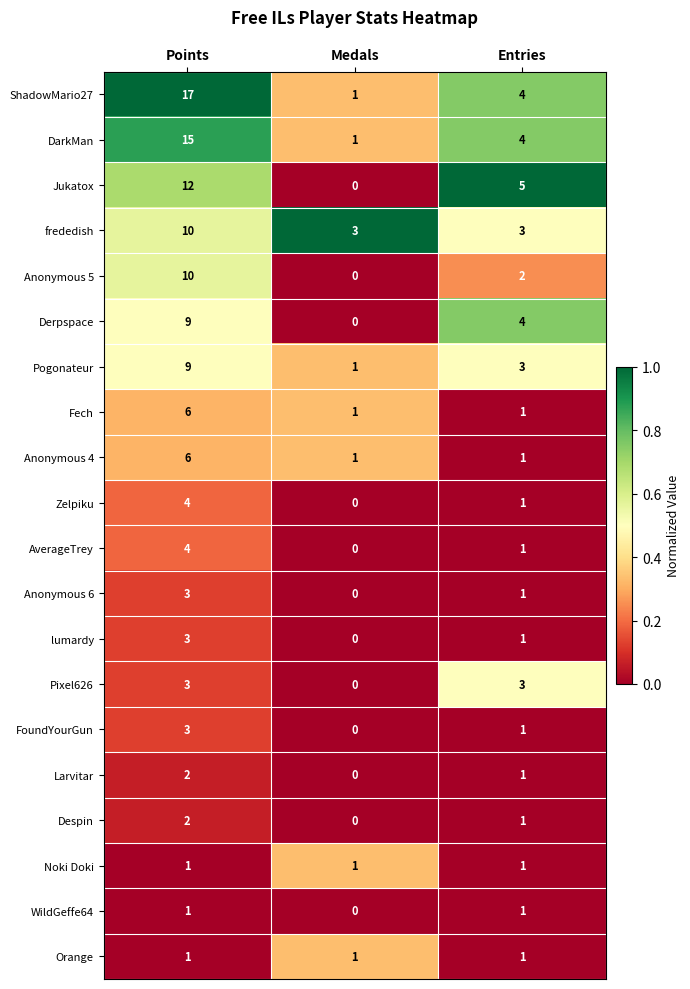

Which series has the largest range (max minus min)?

ShadowMario27